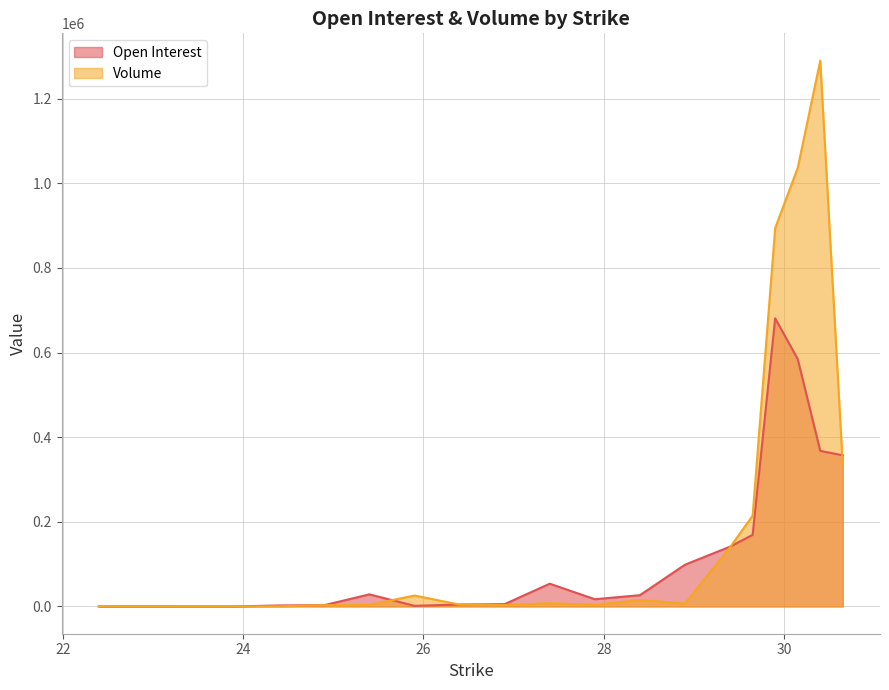

How many categories are shown in the chart?

20